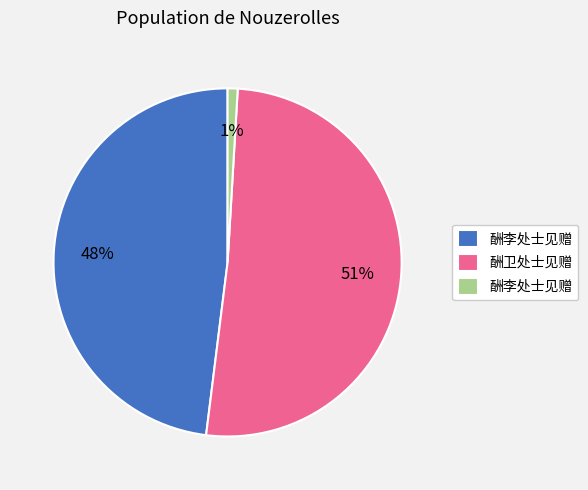

To the nearest percent, what is the difference between the largest and smallest slice percentages?

50%